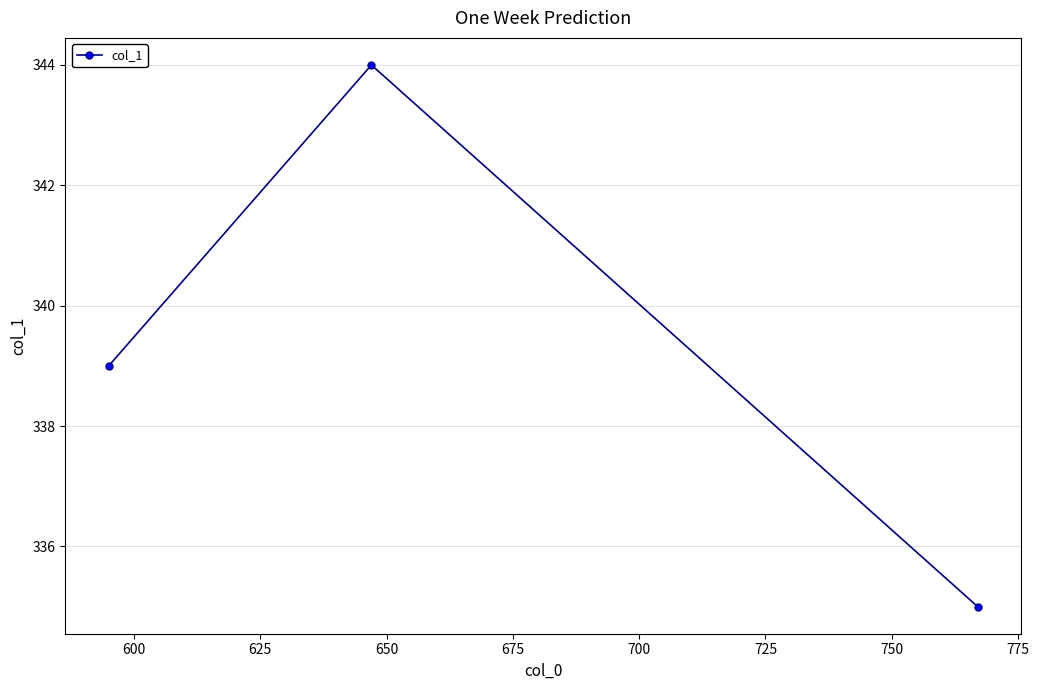

What is the average value?

339